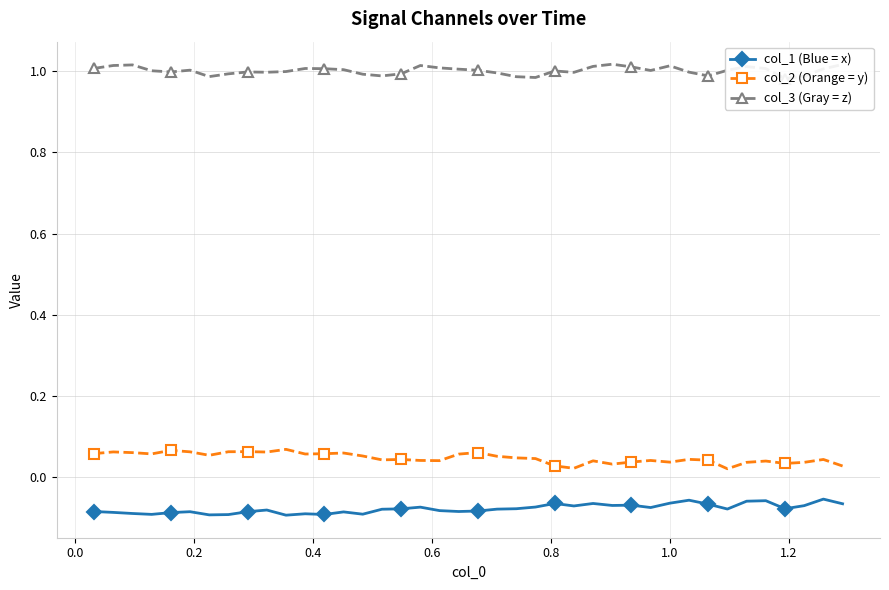

True or false: col_3 (Gray = z) and col_2 (Orange = y) cross at least once.

False